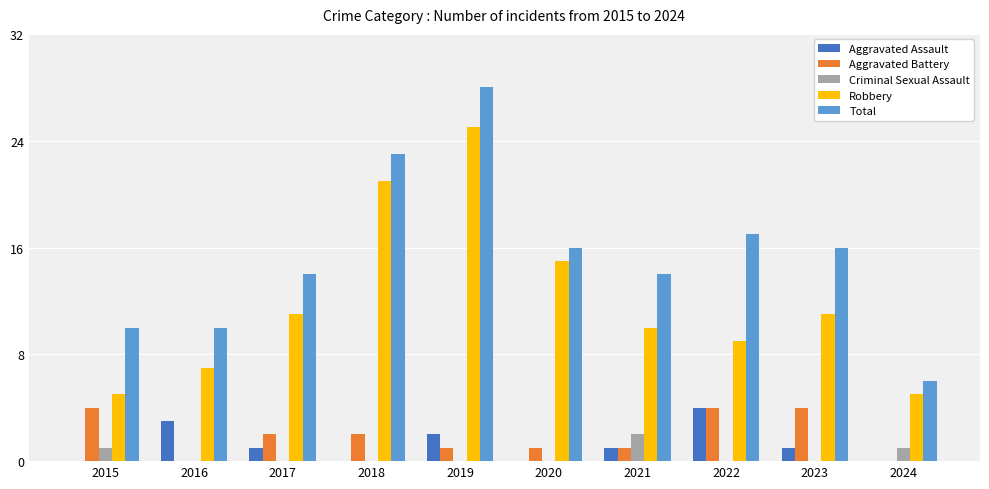

Does the chart contain stacked bars?

No